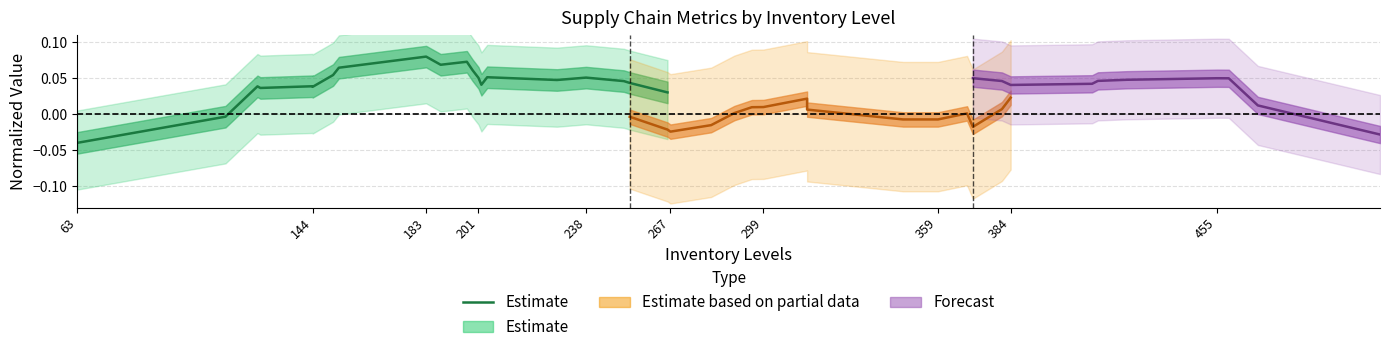

What is the difference between the maximum and second lowest values?

0.1